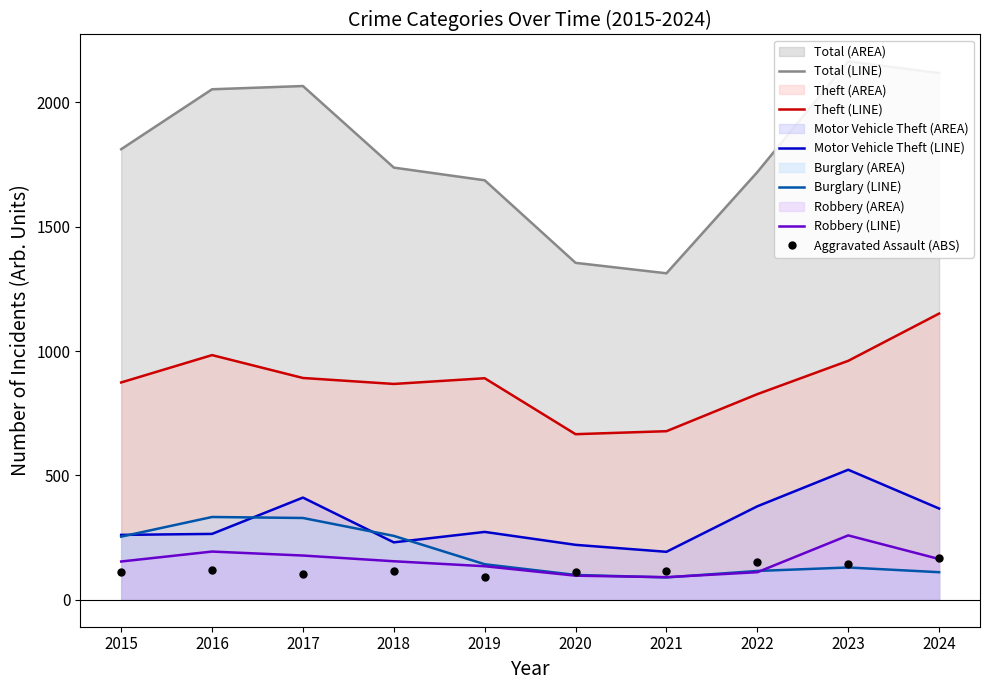

What value does the Motor Vehicle Theft (LINE) series have at 2020?

221